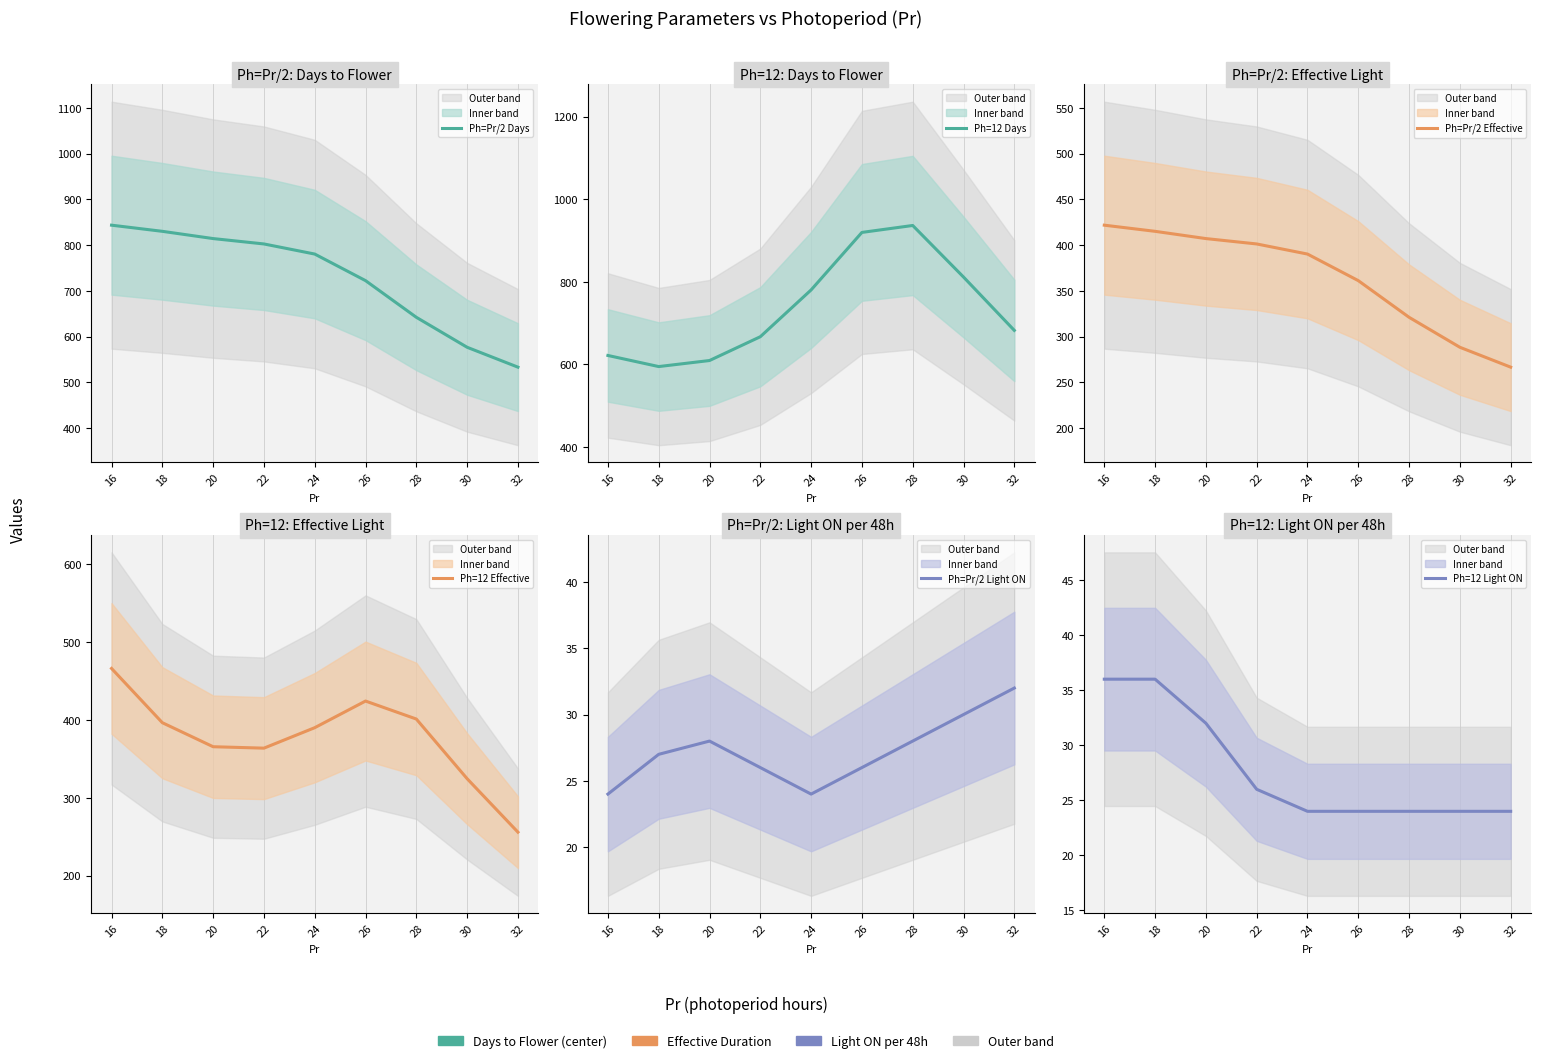

What is the value of the Ph=Pr/2 Effective point at the 1st from the left?

421.8